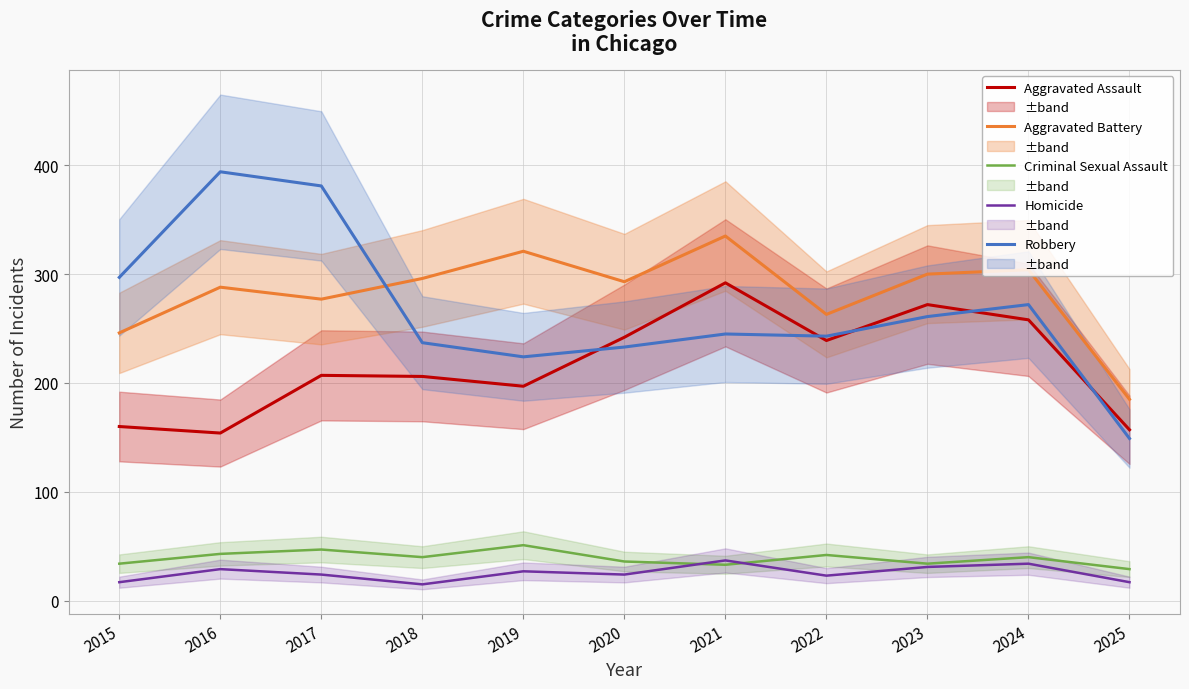

What are all the series names shown in the legend?

Aggravated Assault, Aggravated Battery, Criminal Sexual Assault, Homicide, Robbery